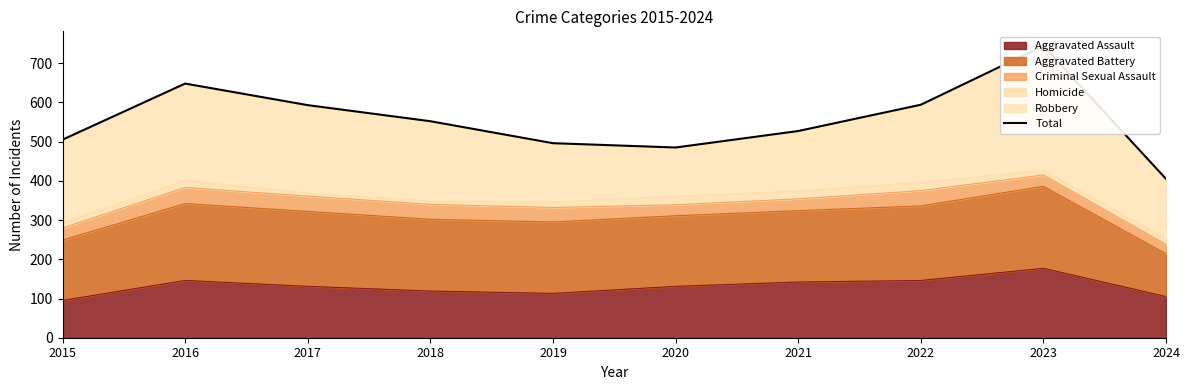

What is the smallest value displayed?

405